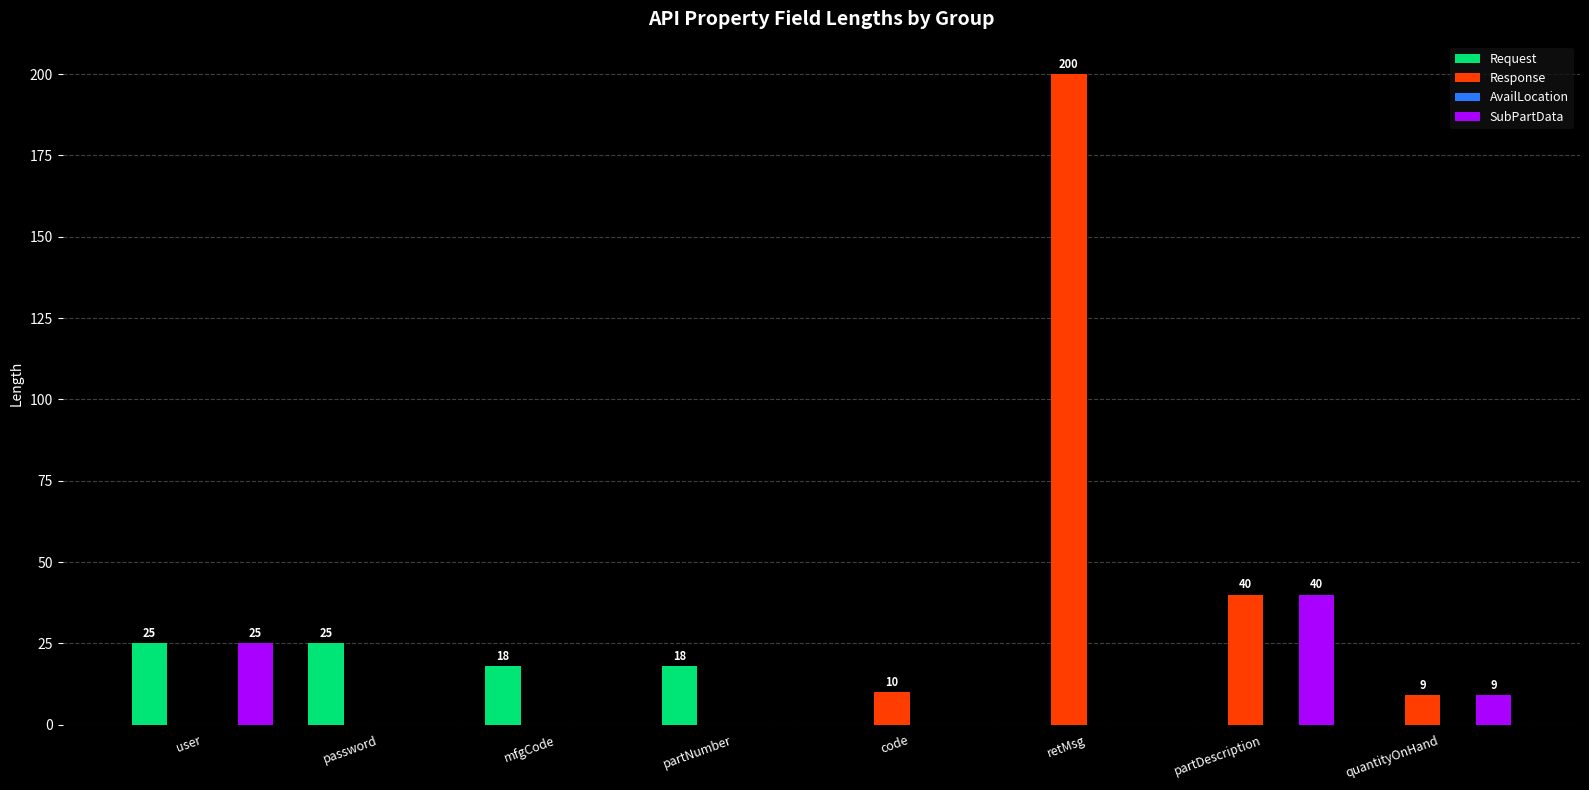

At which category is the sum across all series the highest?

retMsg